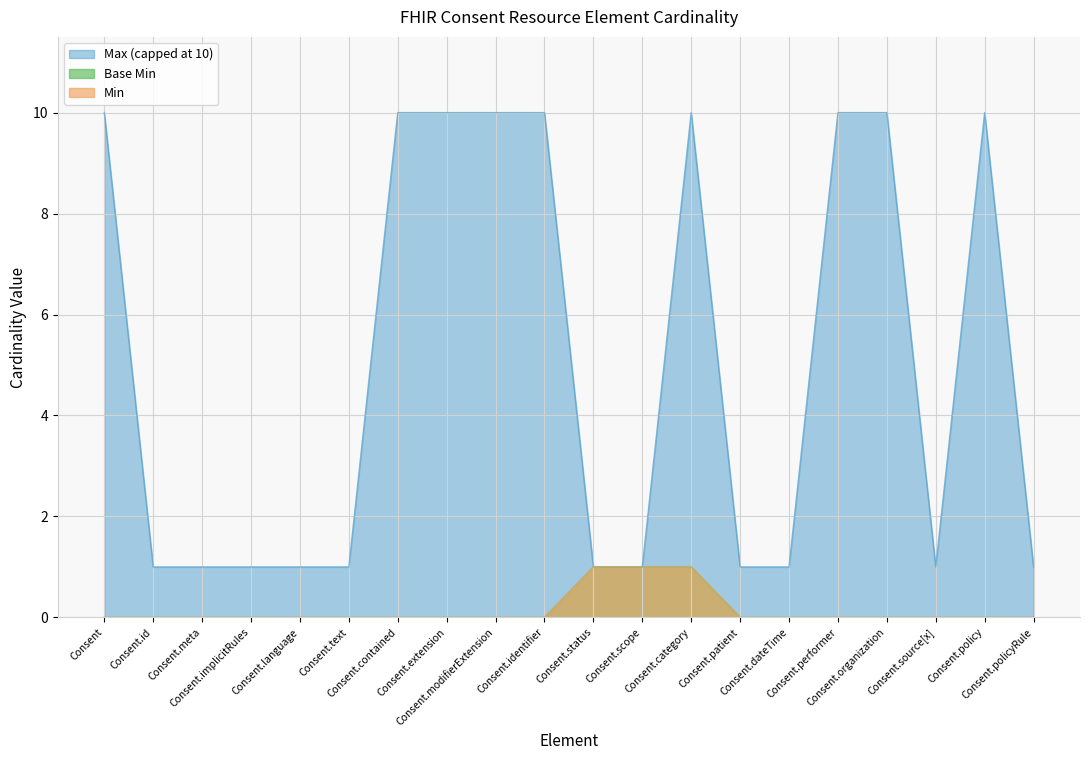

Count the Max (numeric) values in the range 1 to 10.

20